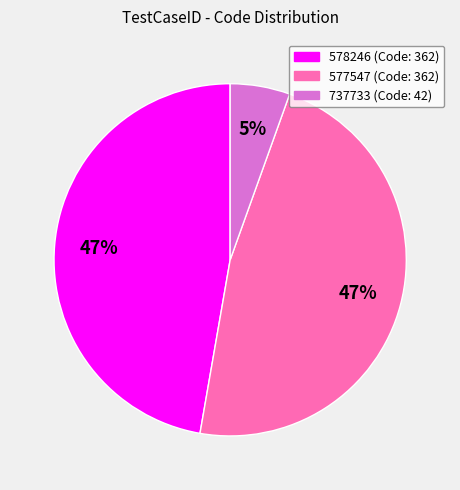

True or false: 578246 accounts for 47% of the total.

True